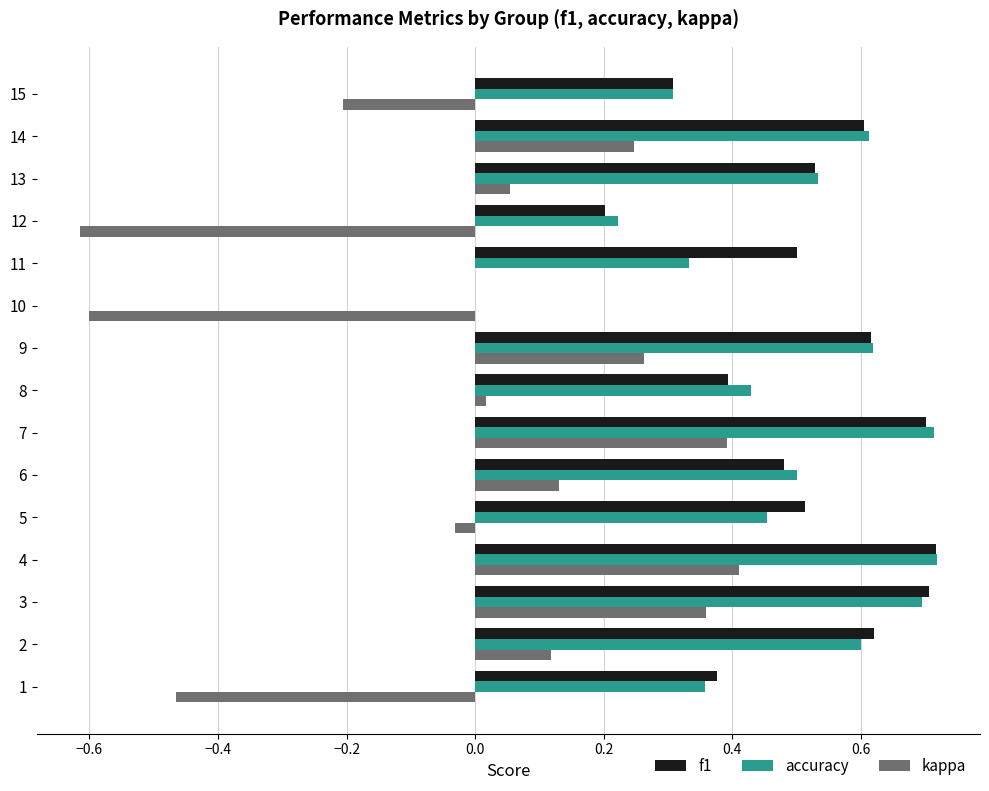

The value of accuracy at 2 is 0.3. True or false?

False